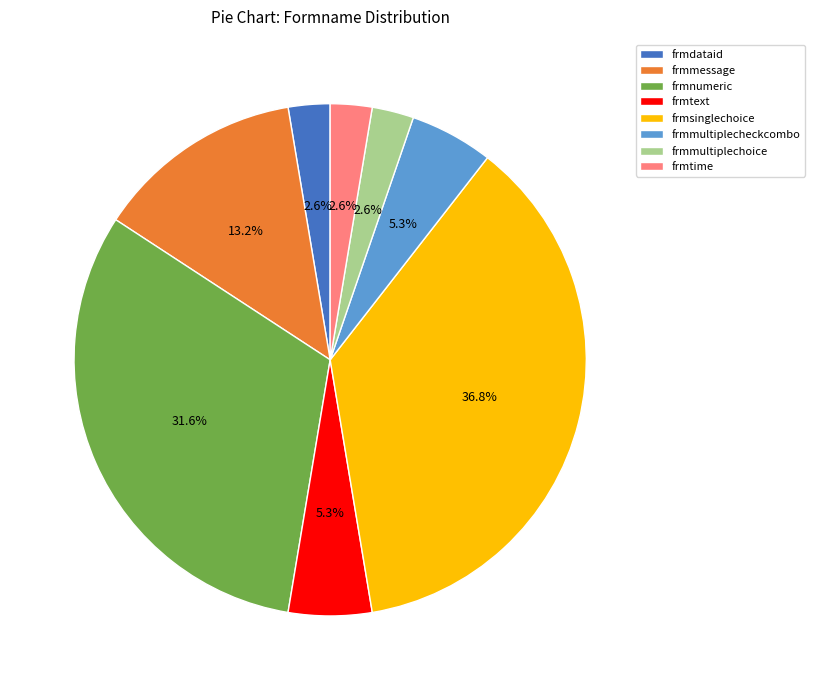

To the nearest percent, what portion does frmmessage represent?

13%